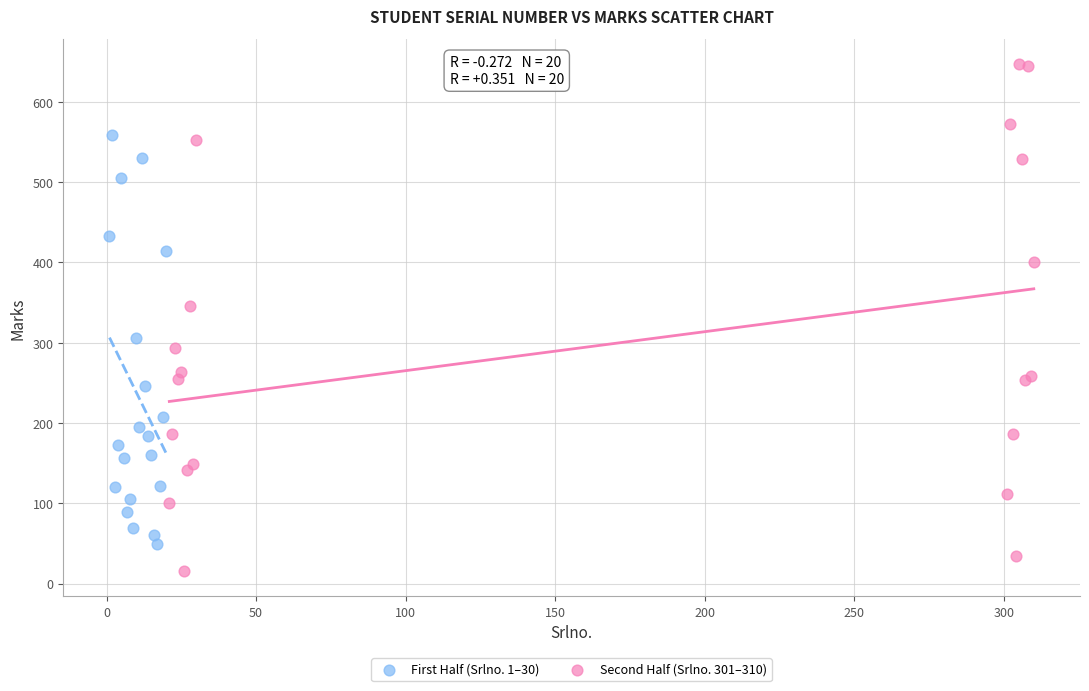

Which series reaches the maximum Y coordinate?

Second Half (Srlno. 301–310)